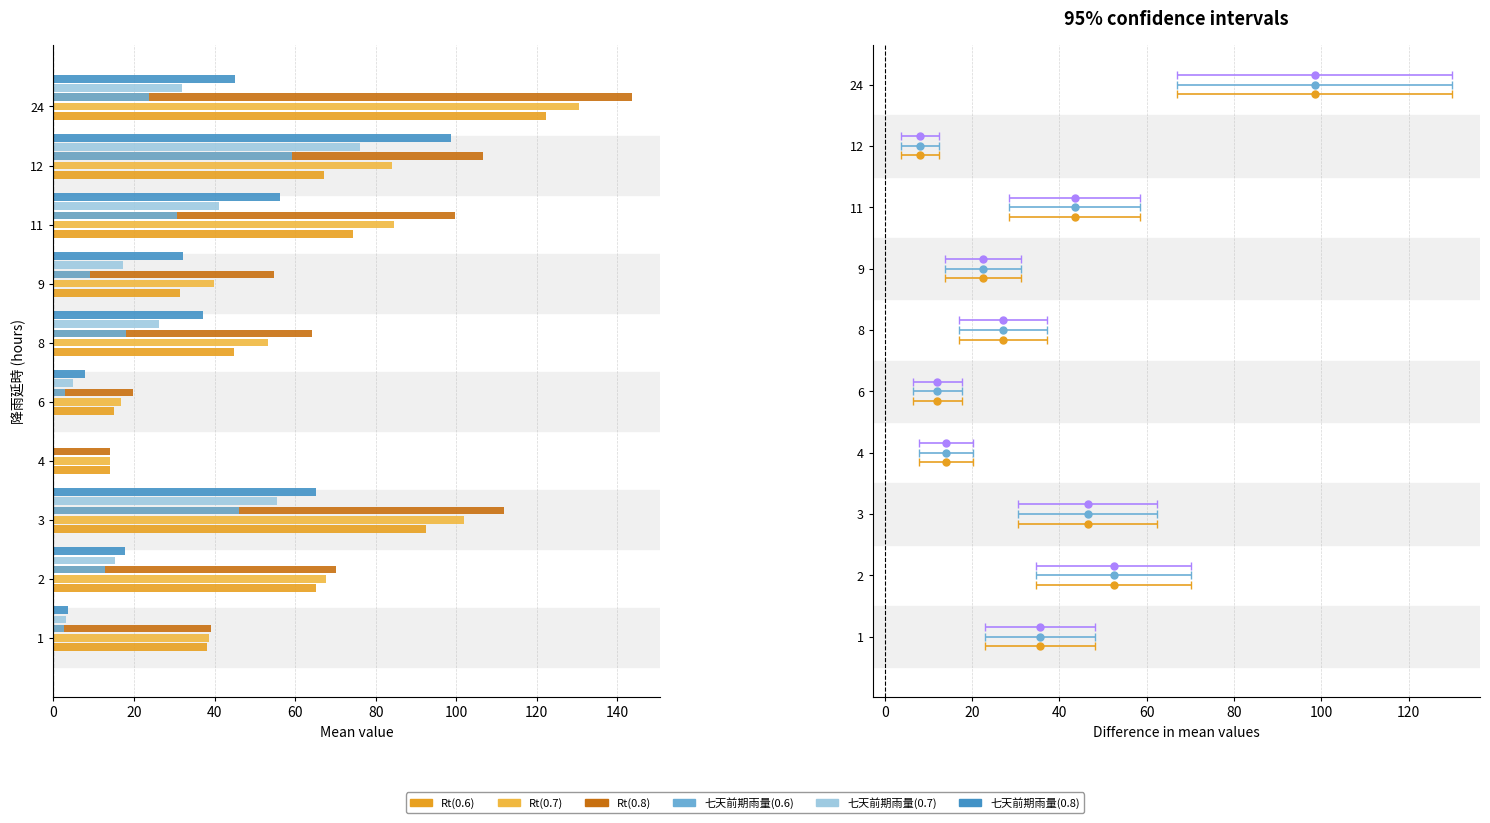

Which series has the largest range (max minus min)?

Rt(0.8)